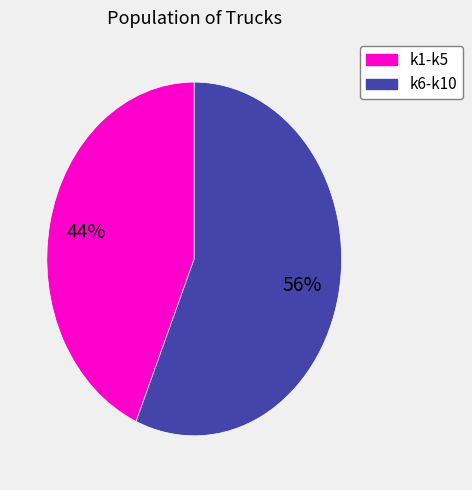

Is there any slice that represents more than half of the pie?

Yes